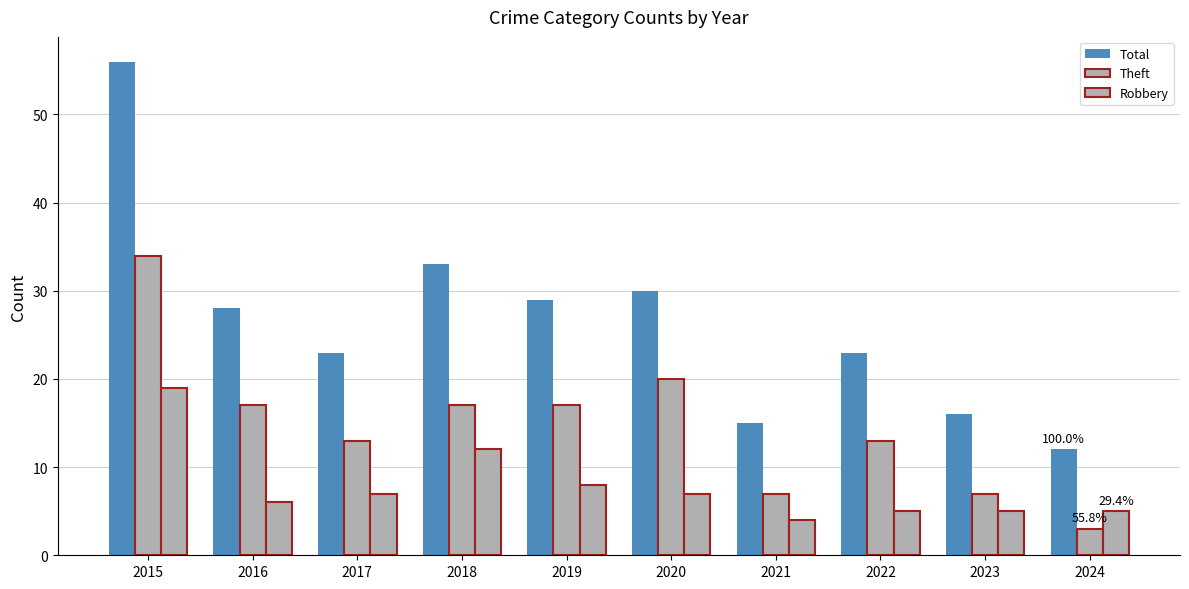

Are the bars horizontal?

No